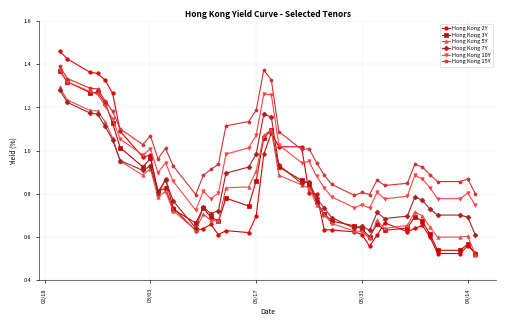

How many intersections are there between Hong Kong 7Y and Hong Kong 3Y?

7